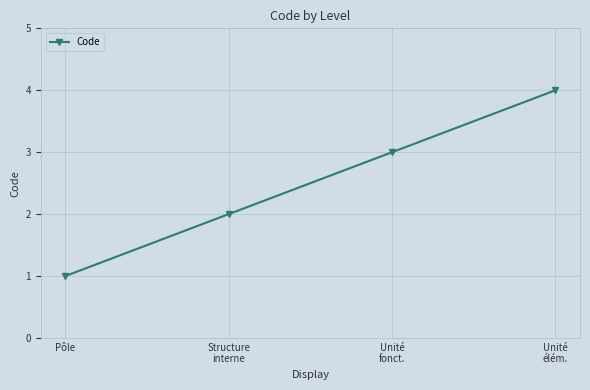

How many lines are shown in the chart?

1